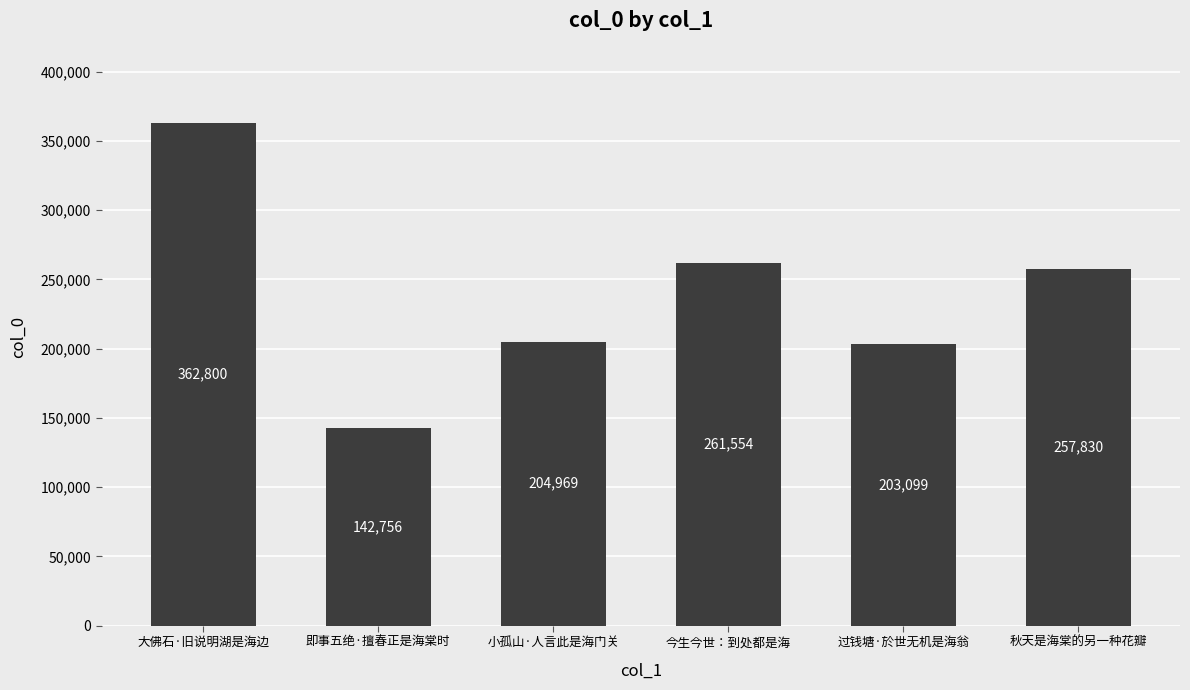

At which category does the chart reach its peak across all series?

大佛石·旧说明湖是海边